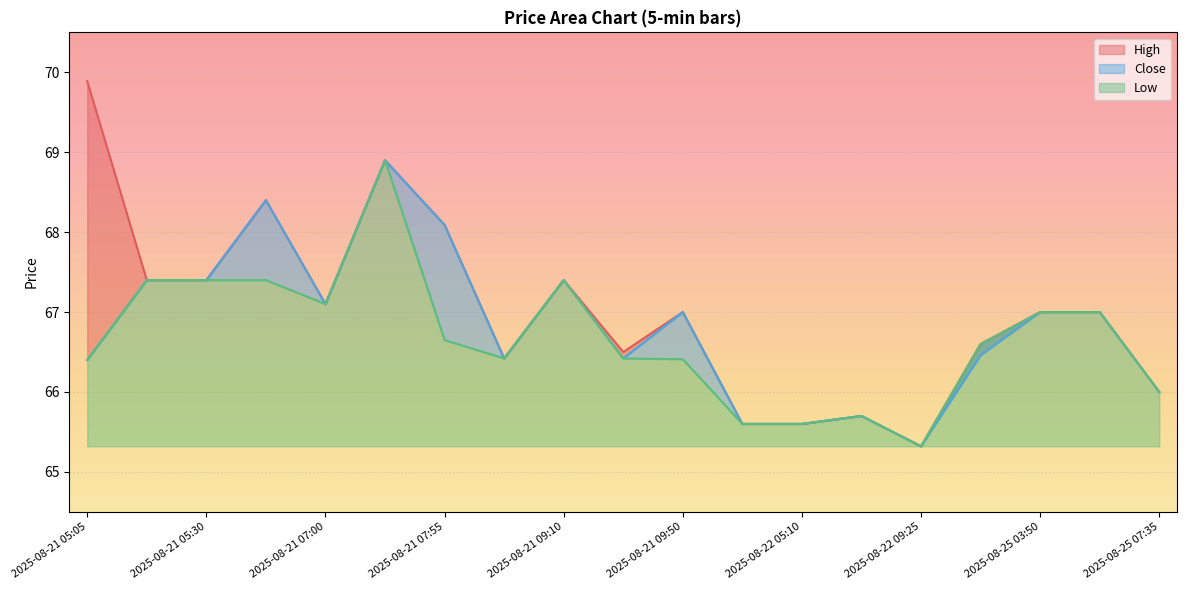

The Low series shows 66.4 at 2025-08-21 08:20. True or false?

True